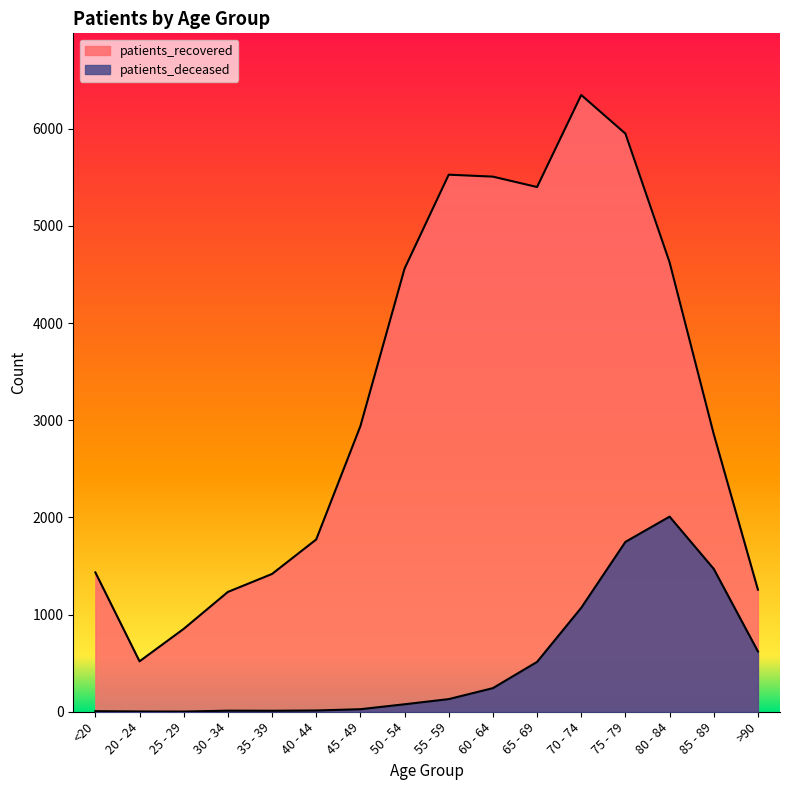

At how many categories does at least one series exceed 4173?

7